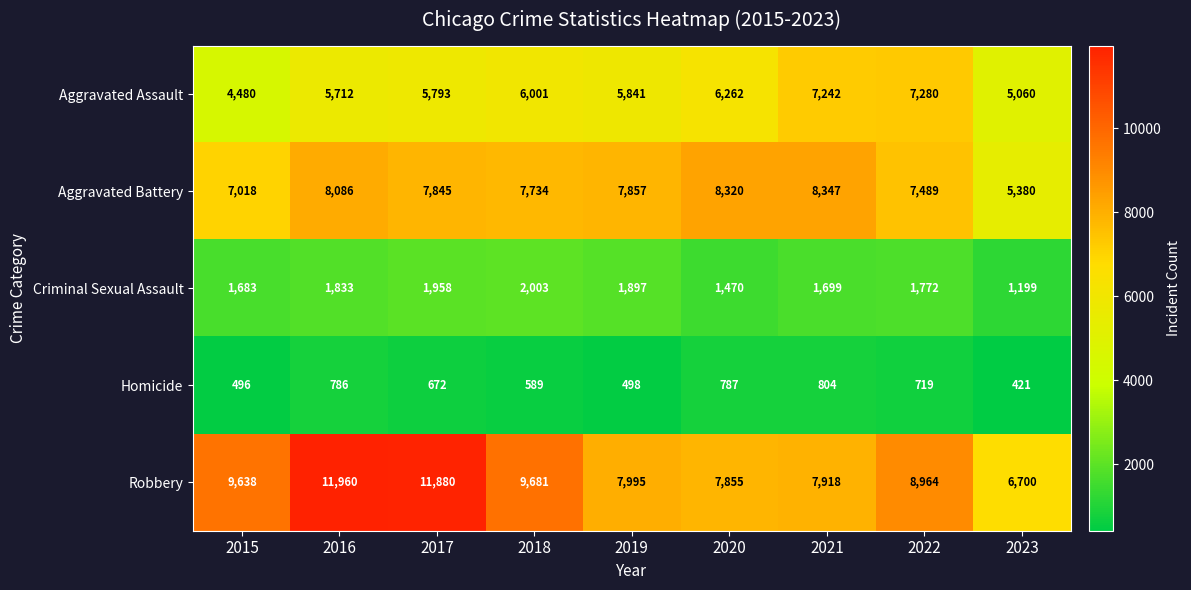

Which label corresponds to the smallest value in the chart?

2023